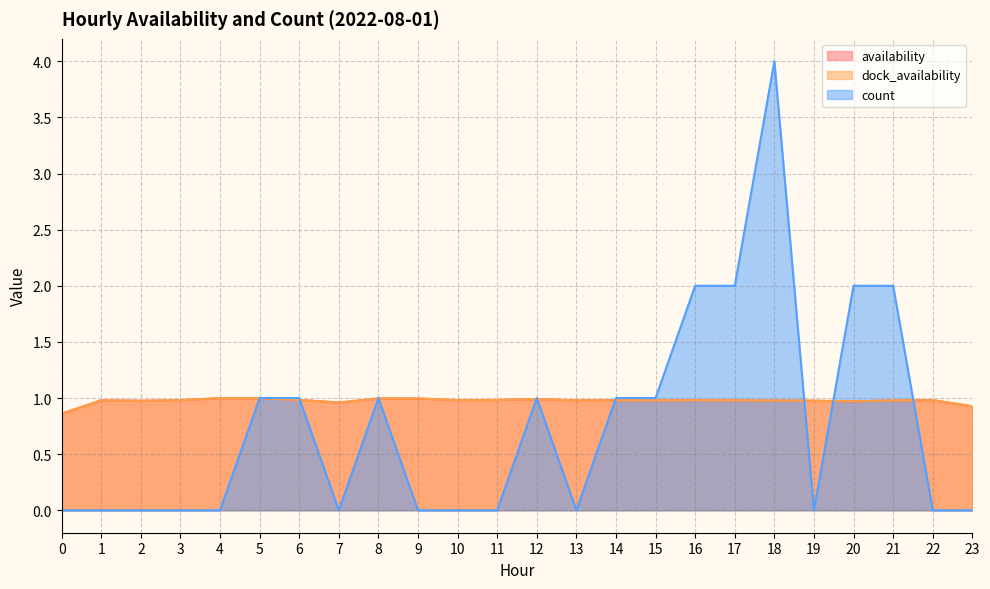

Does the chart display data point markers on the line(s)?

No